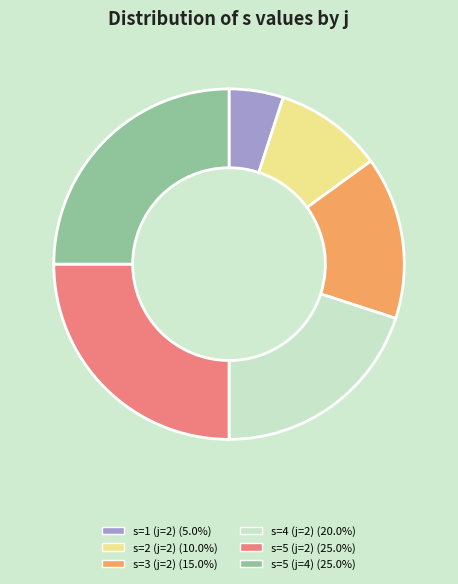

Is there a majority slice in this chart?

No